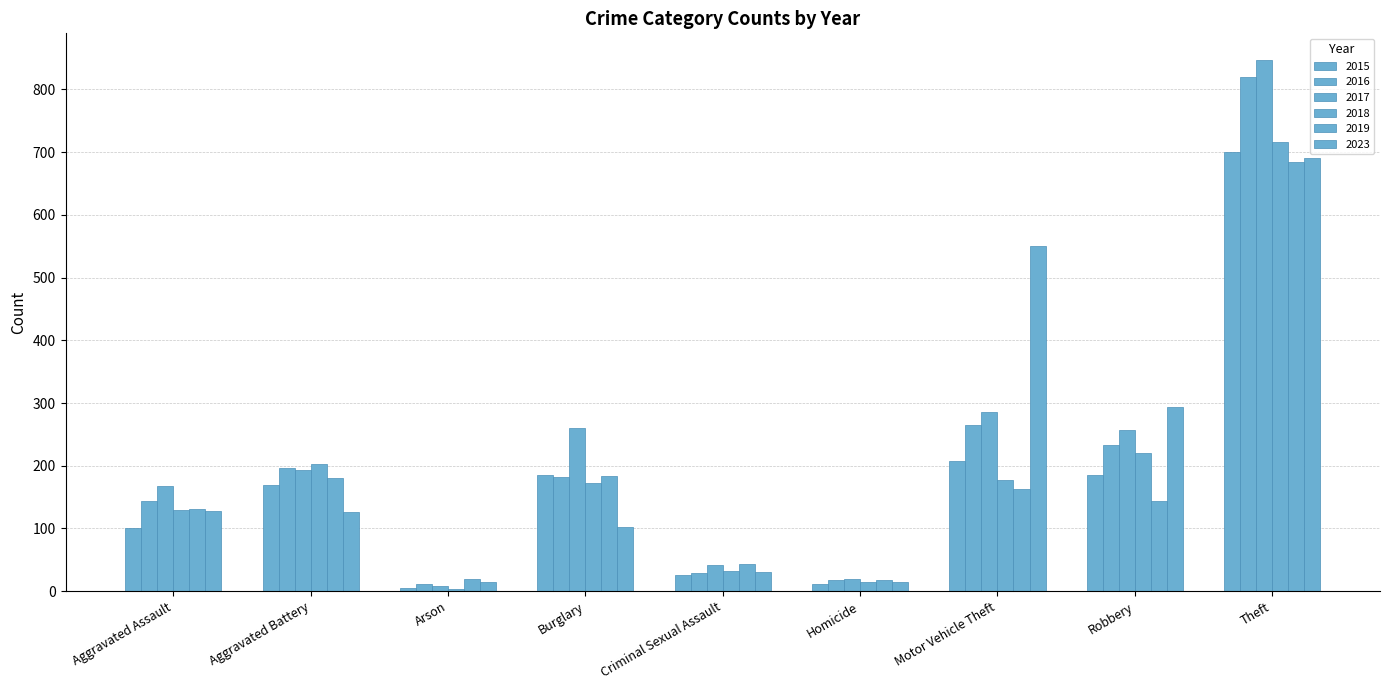

Which series has the widest spread of values?

2017